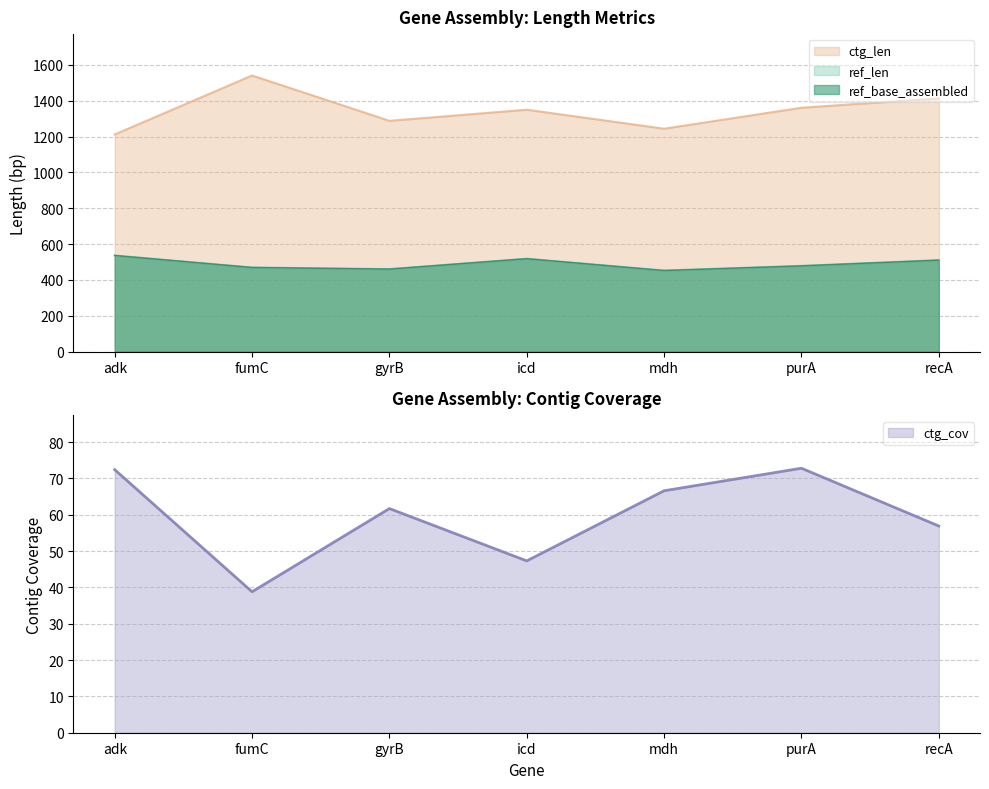

How many interior local peaks does the ctg_len series have?

2